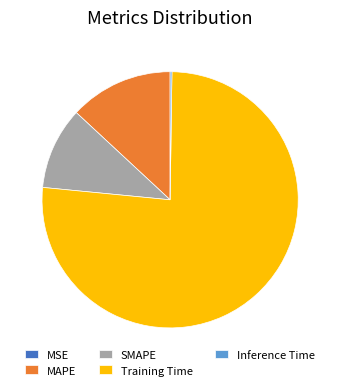

Which has a higher value, SMAPE or Training Time?

Training Time